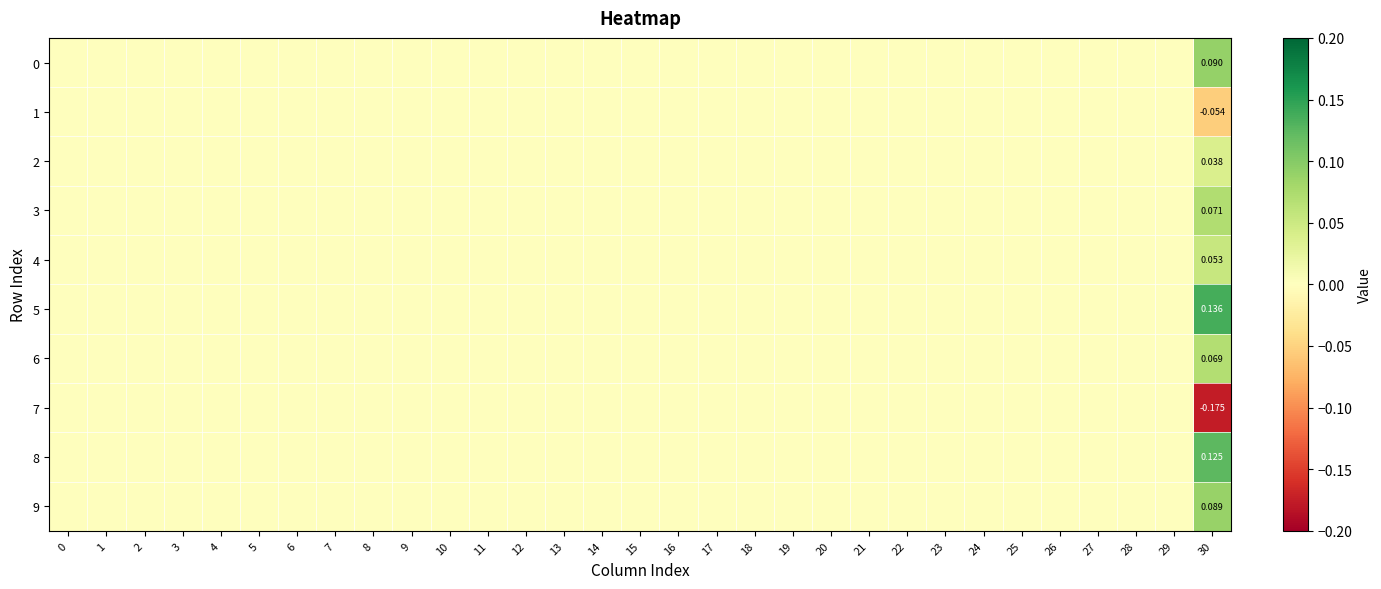

How many 6 values are between 0 and 1?

31